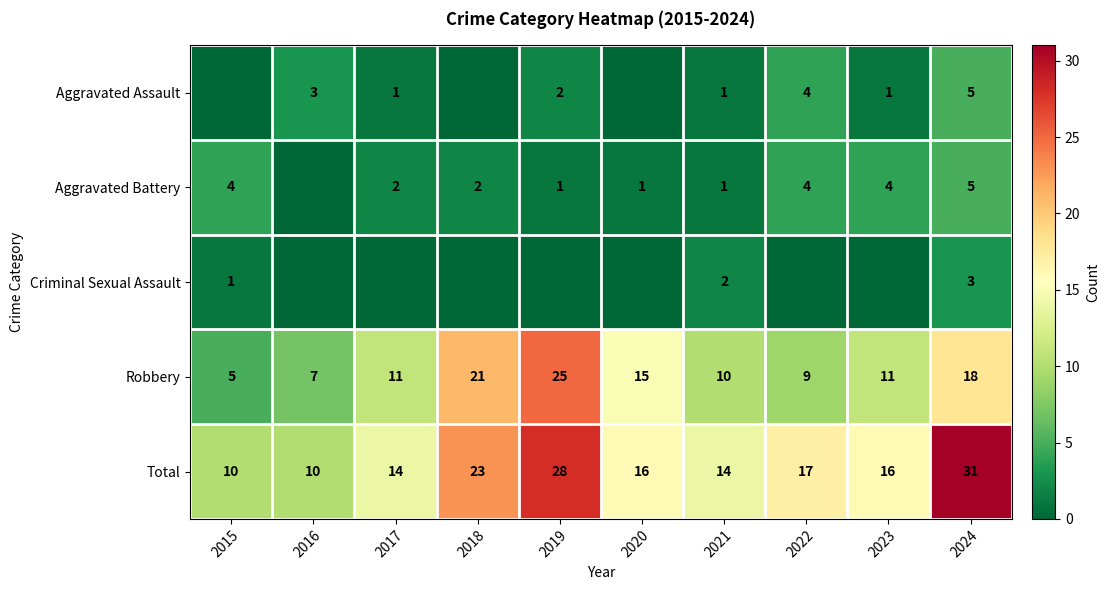

What value does the Total series have at 2016?

10